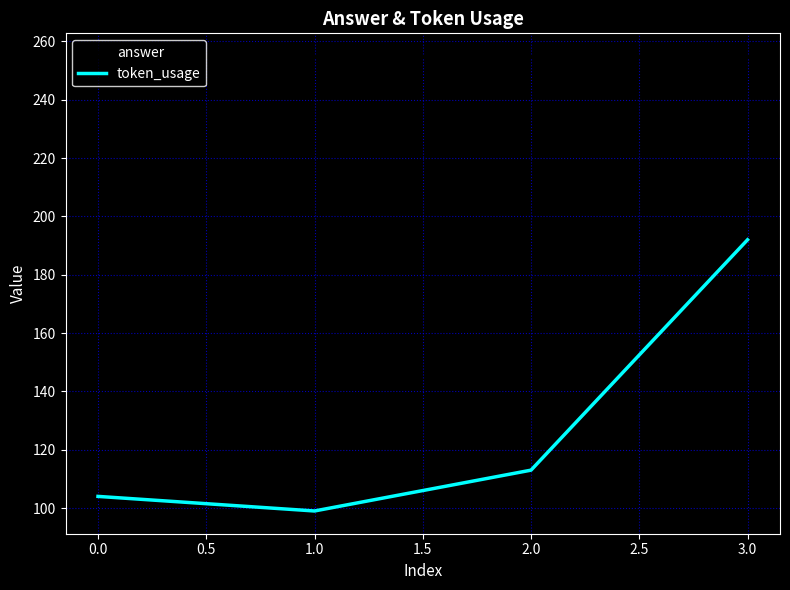

Is the value of answer at 0.0 greater than the value of token_usage at 1.0?

Yes